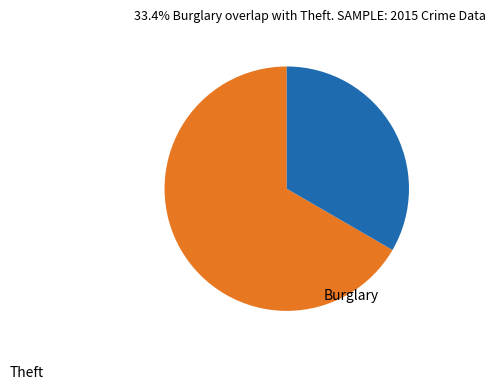

Do Theft and Burglary together represent more than half of the pie?

Yes